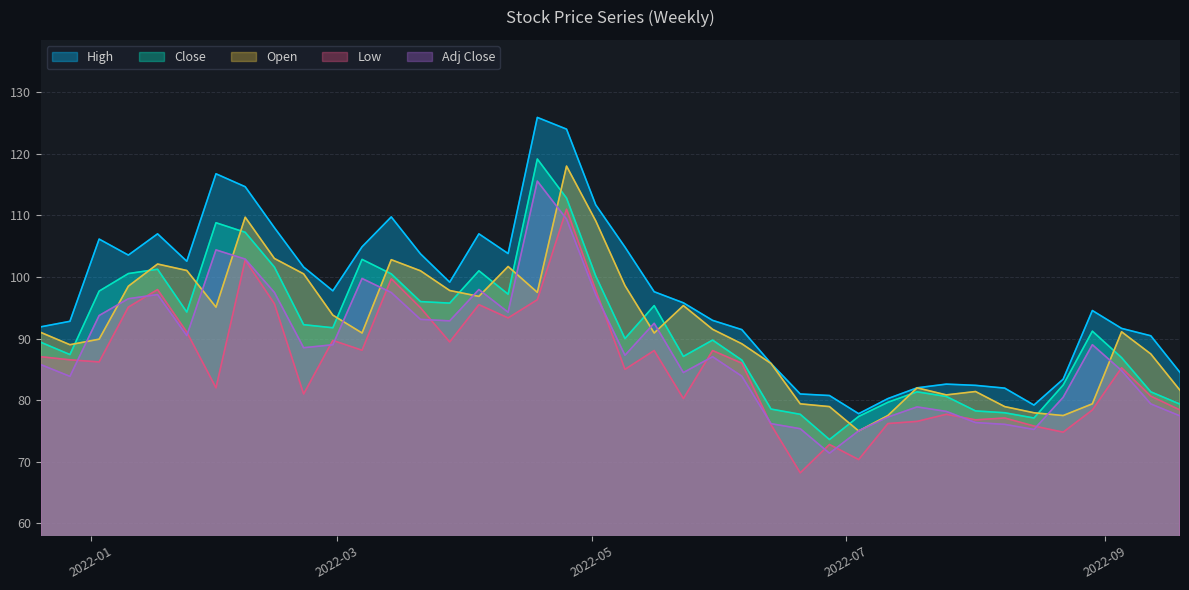

What is the label of the 5th point from the left?

2022-01-17